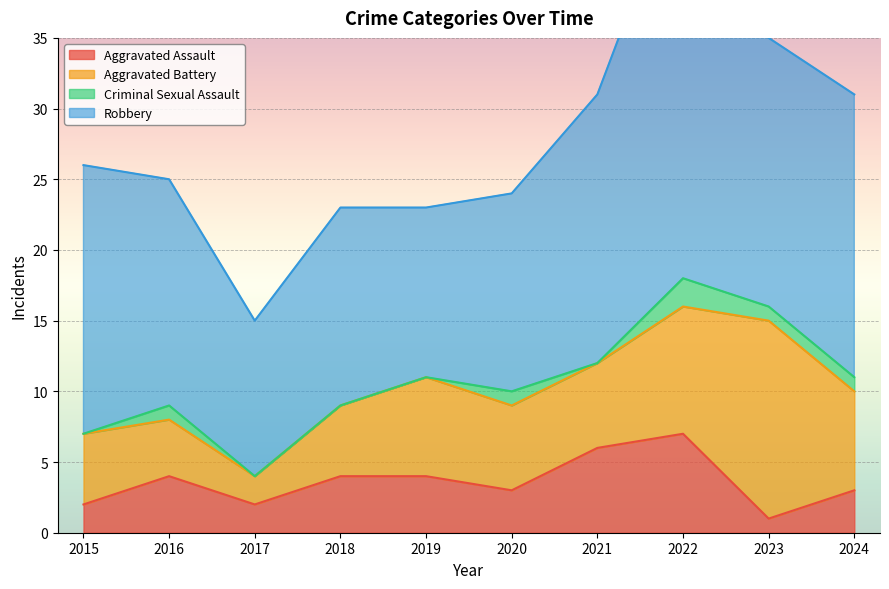

What is the greatest value displayed?

29